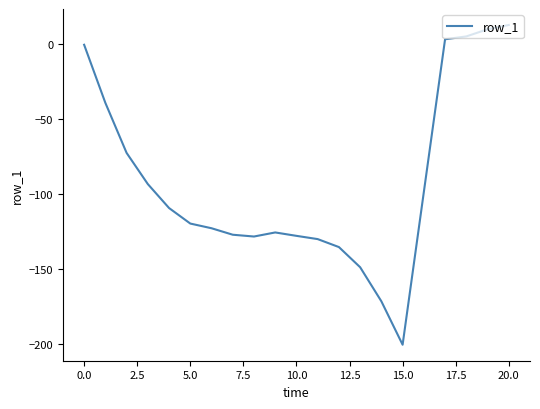

What is the minimum value shown in the chart?

-200.3